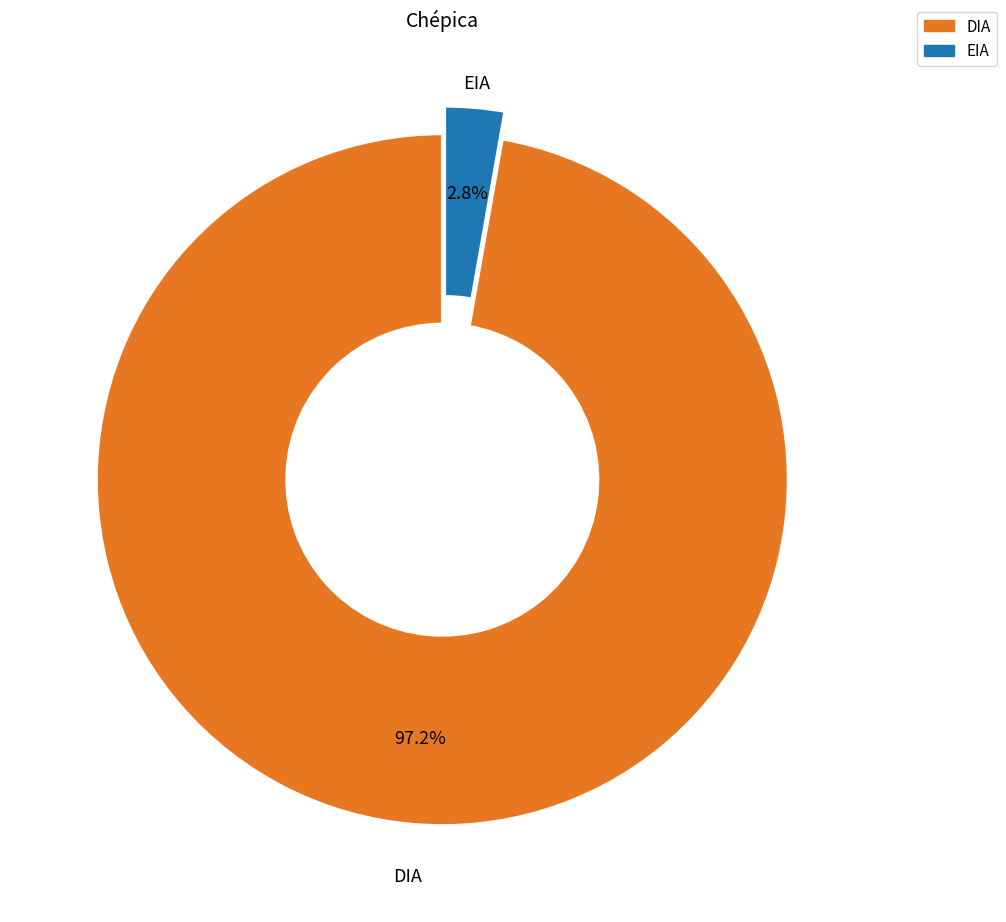

Does EIA account for over 50% of the chart?

No